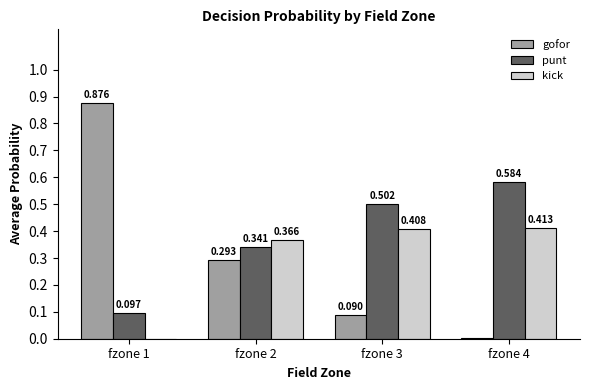

Which series has the largest total across all categories?

punt